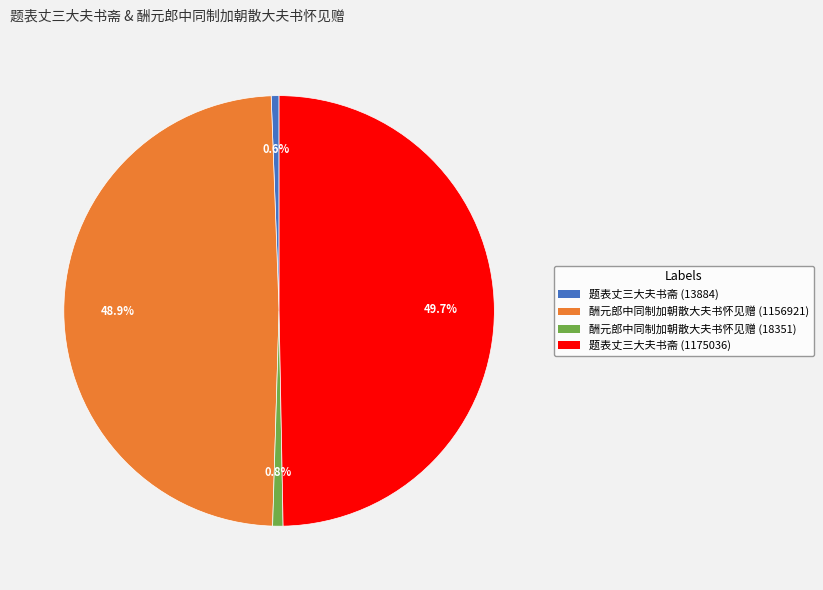

Between 酬元郎中同制加朝散大夫书怀见赠 (18351) and 题表丈三大夫书斋 (1175036), which is larger?

题表丈三大夫书斋 (1175036)